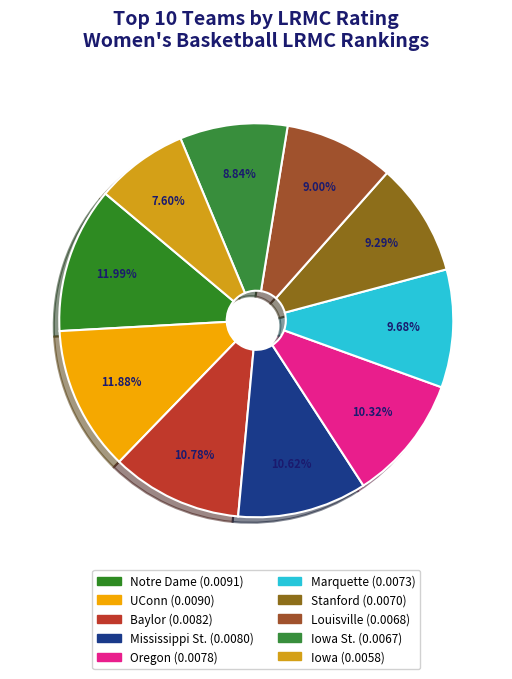

Count the number of slices in the pie.

10